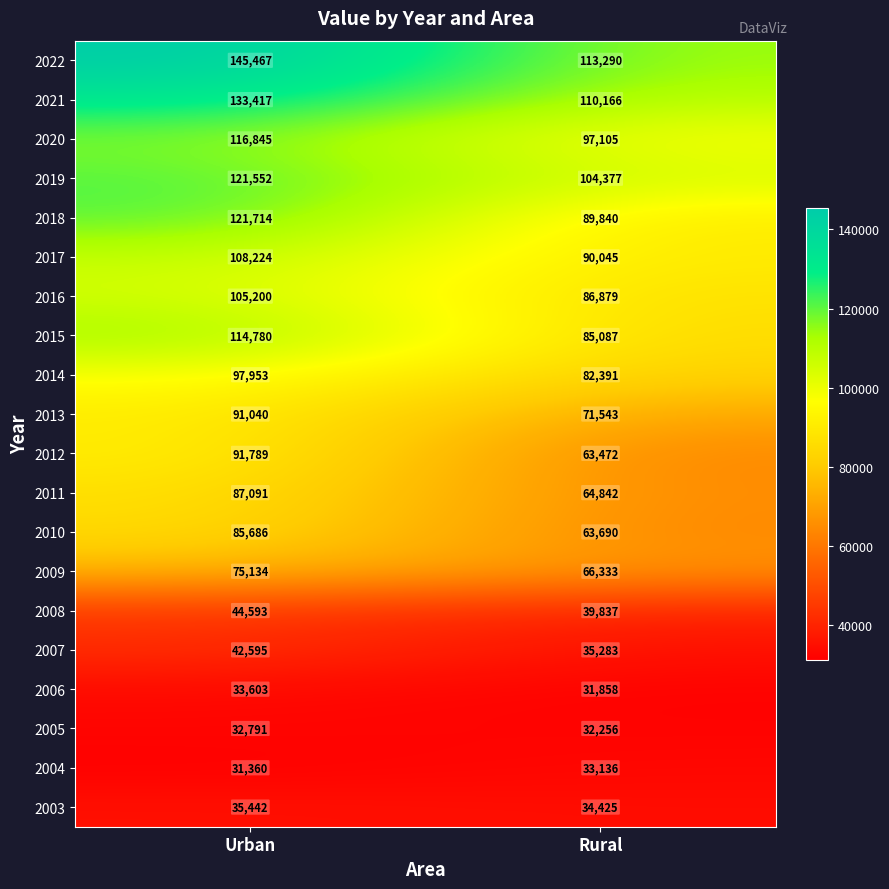

What is the difference between the 2006 values at Rural and Urban?

1745